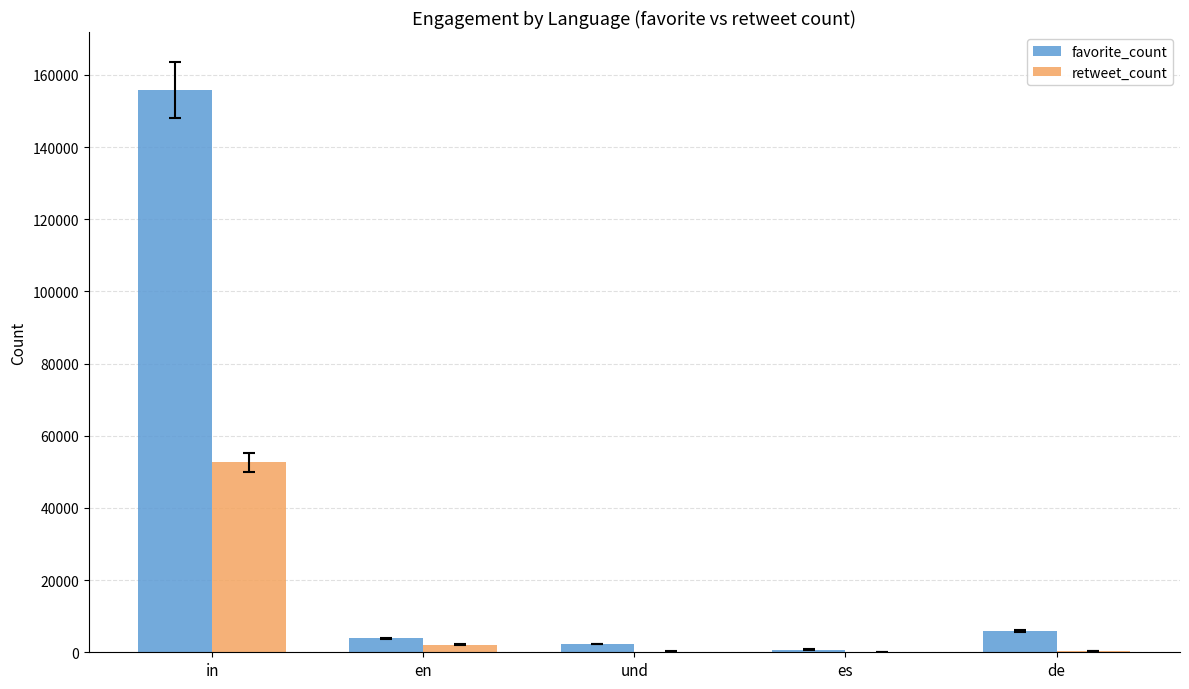

How many groups of bars are there?

5